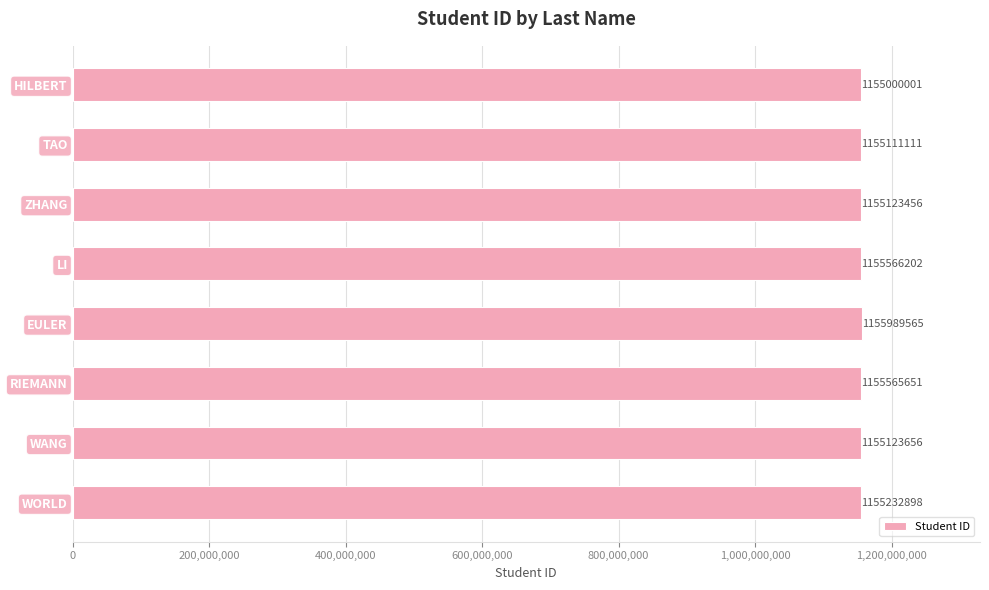

What is the smallest value displayed?

1155000001